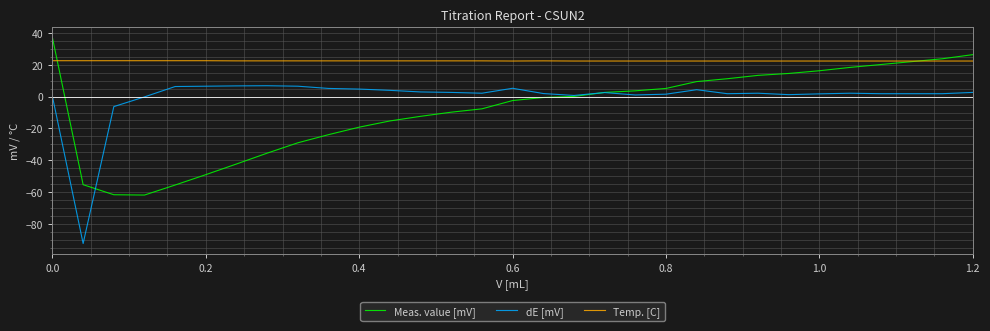

Which series has the largest total across all categories?

Temp. [C]